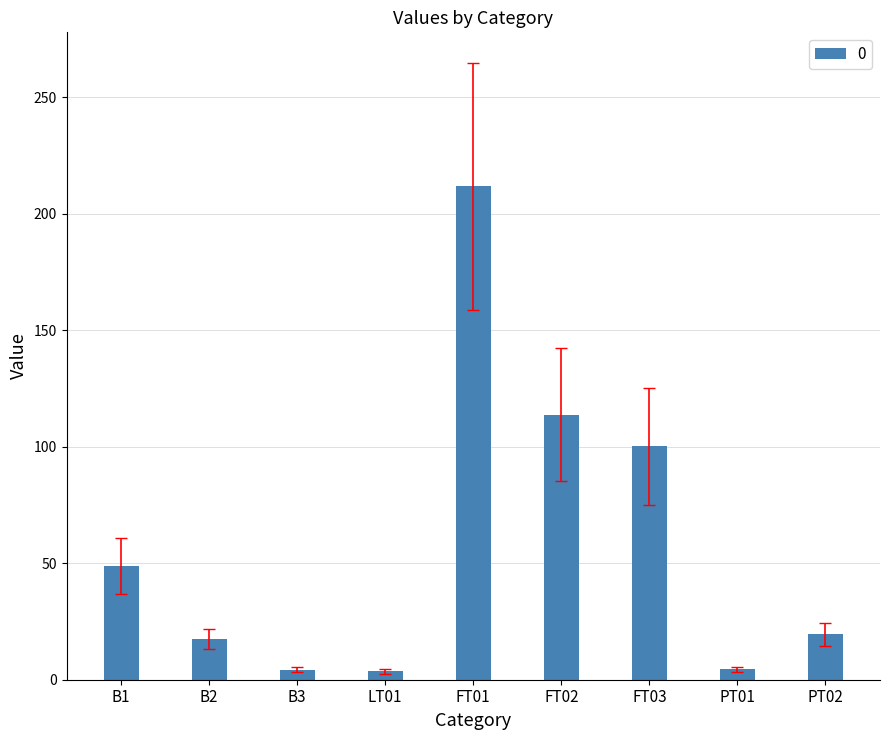

Count the number of data series in this chart.

1